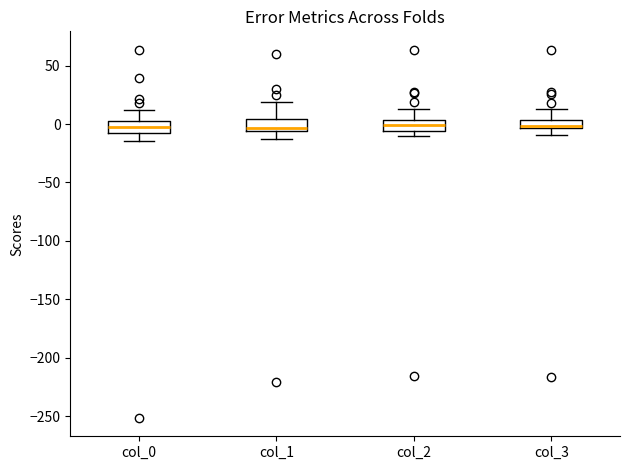

Reading left to right, read every box against the y-axis: the position of its median line, the range the box covers, and the ends of its whiskers. The values are not printed on the chart, so give them approximately, as read against the axis.

col_0: median 0, box -5 to 5, whiskers -15 to 10
col_1: median -5 (just above the box's lower edge), box -5 to 5, whiskers -15 to 20
col_2: median 0, box -5 to 5, whiskers -10 to 15
col_3: median 0, box -5 to 5, whiskers -10 to 15